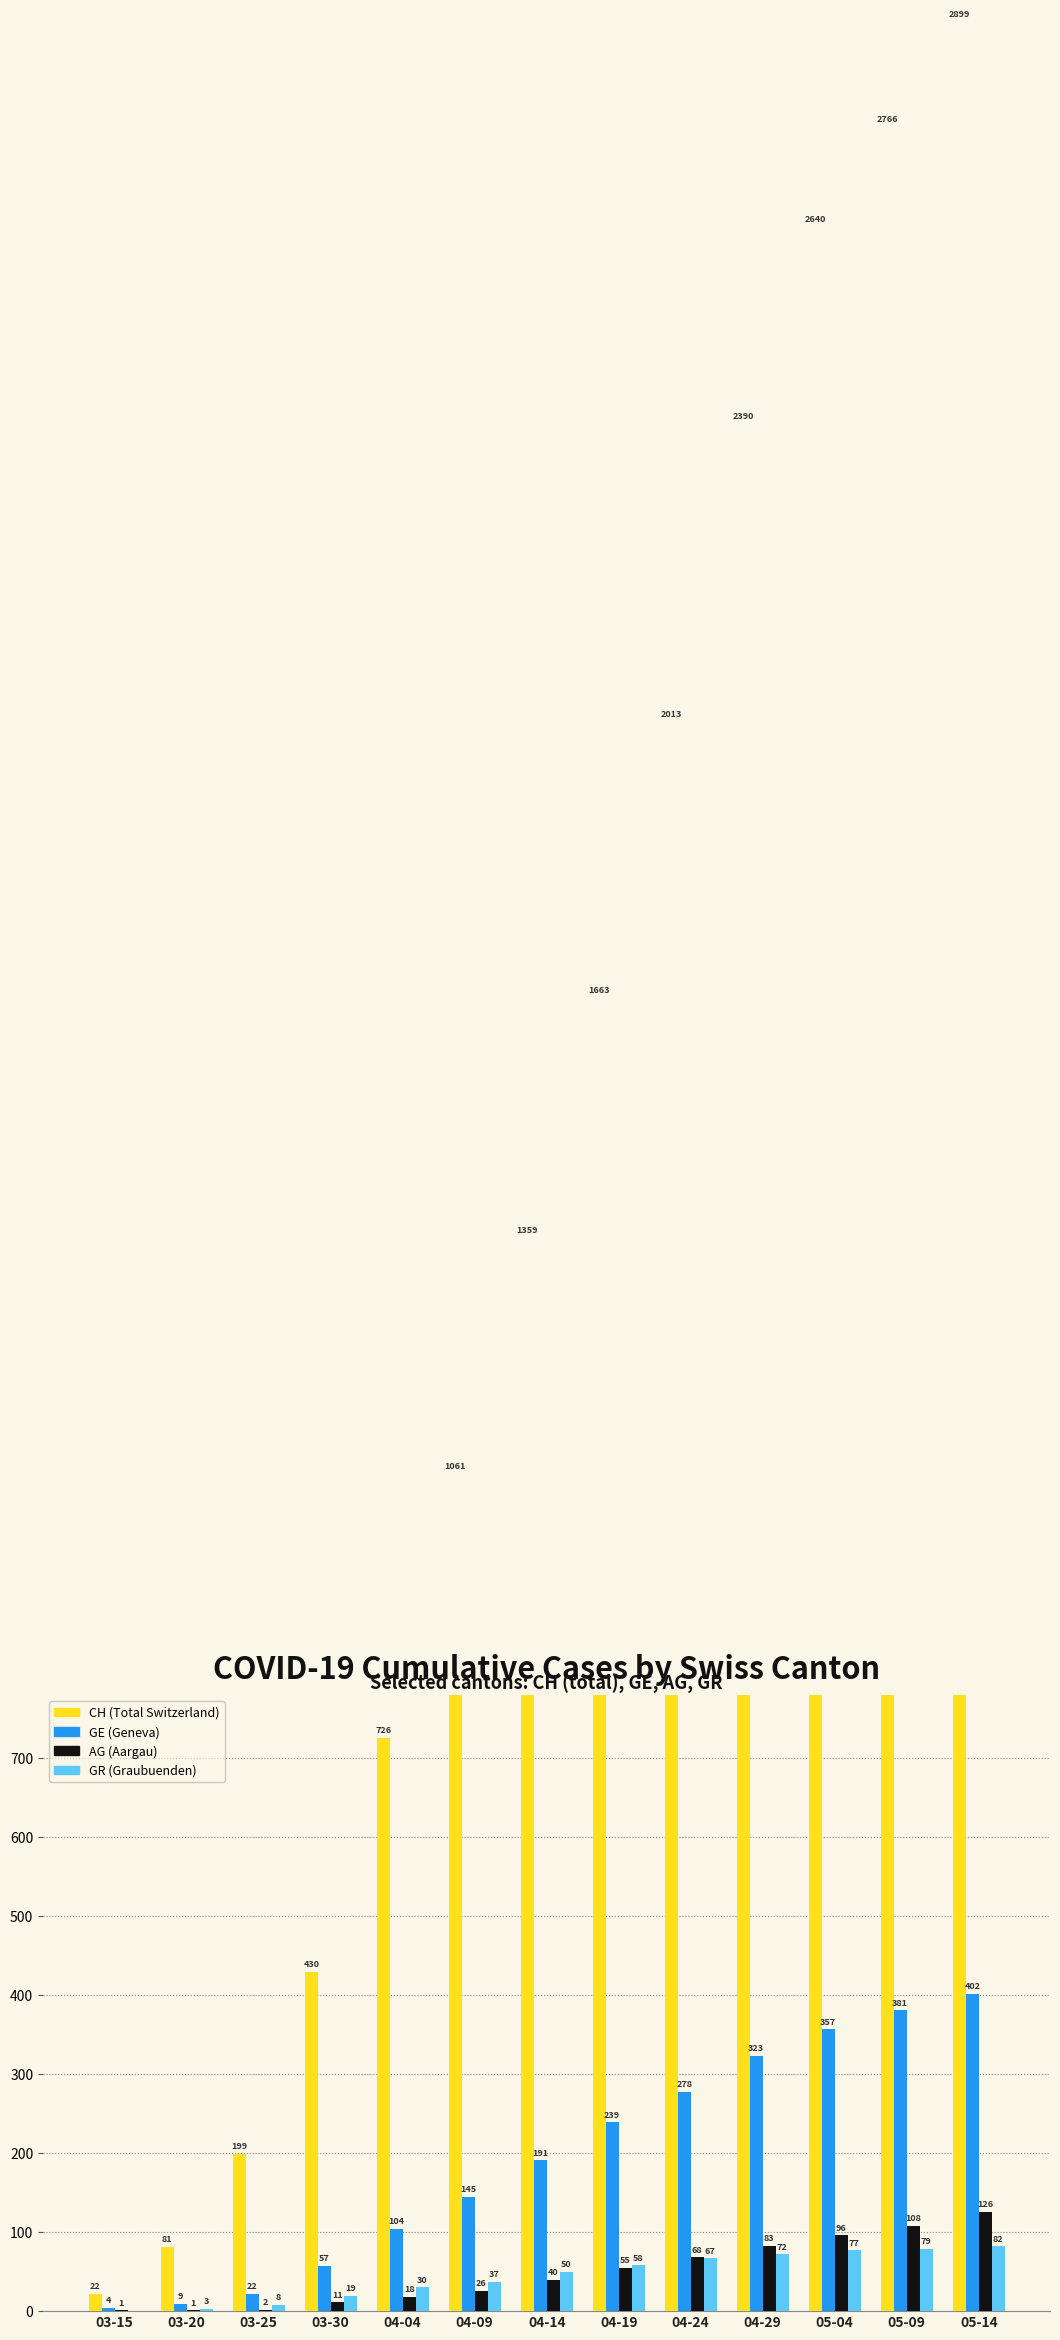

What is the sum of all AG (Aargau) values?

635